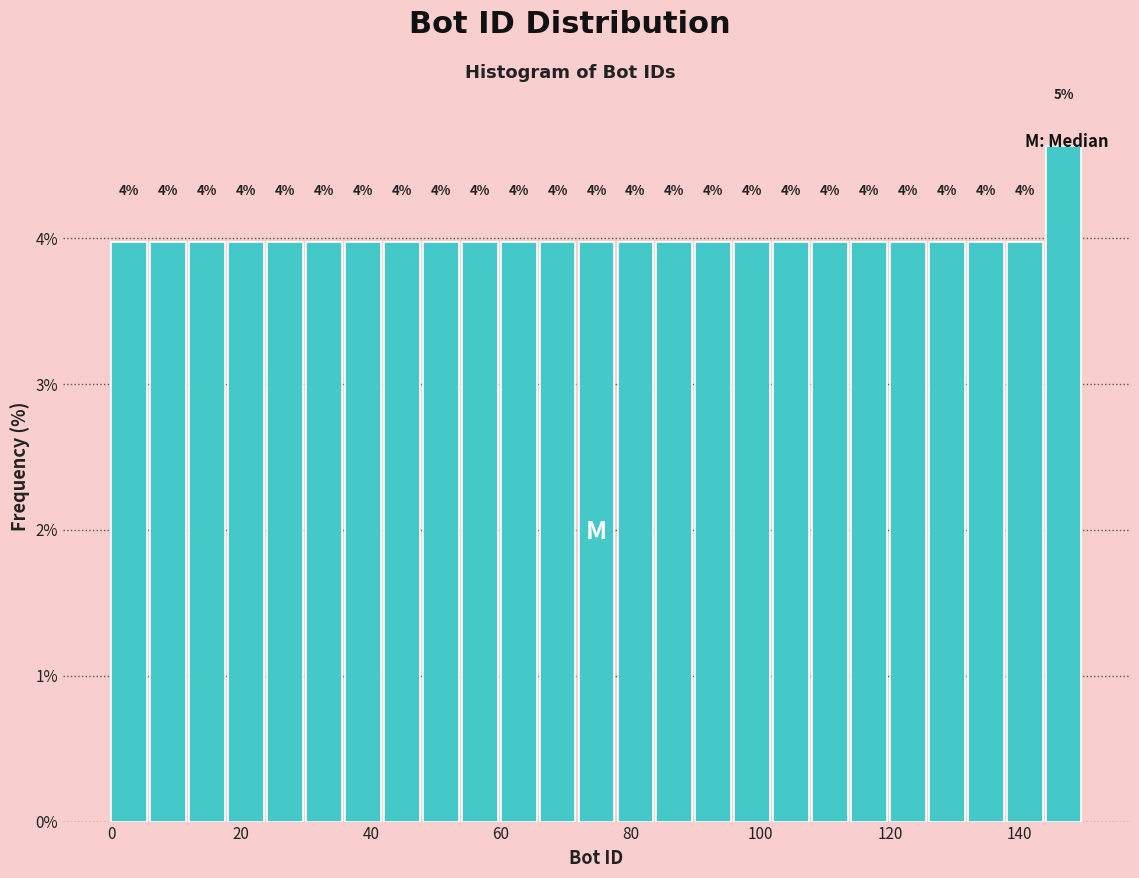

Read against the x-axis, roughly where is the centre of the tallest bar?

146